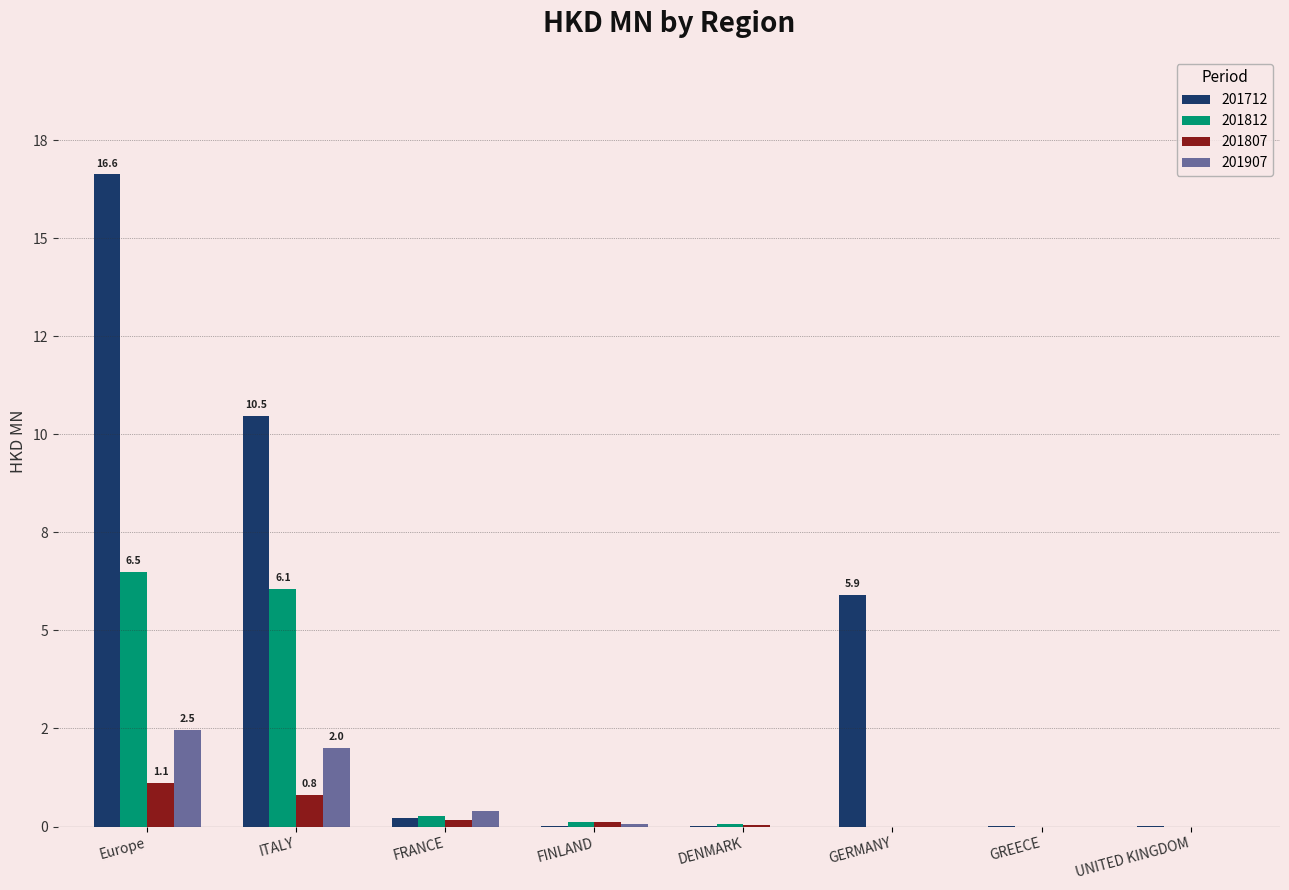

Rank the series by their maximum value, from lowest to highest.

201807, 201907, 201812, 201712